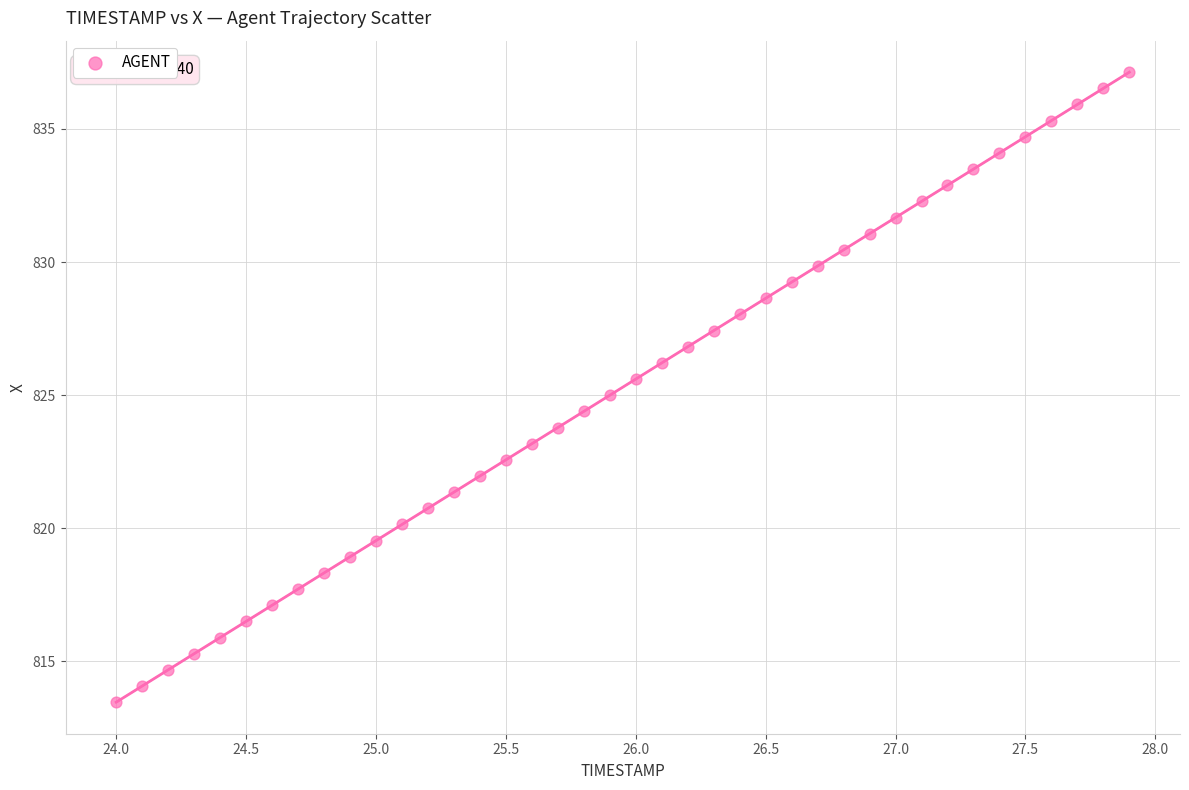

What is the range of Y values (max minus min)?

23.7